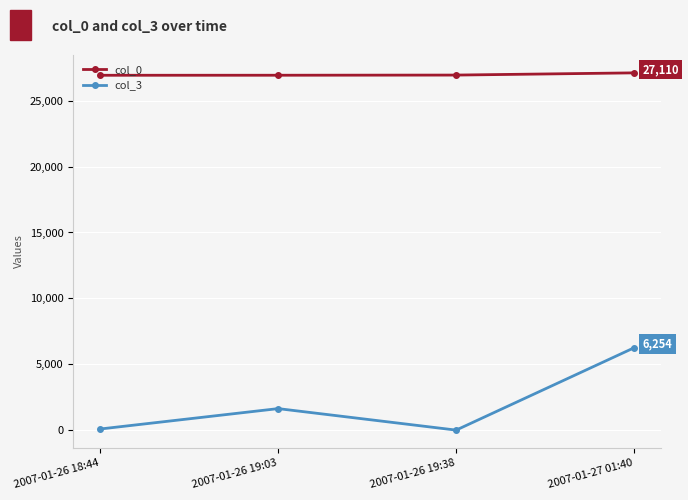

Is the value of col_0 at 2007-01-27 01:40 greater than the value of col_3 at 2007-01-26 19:03?

Yes